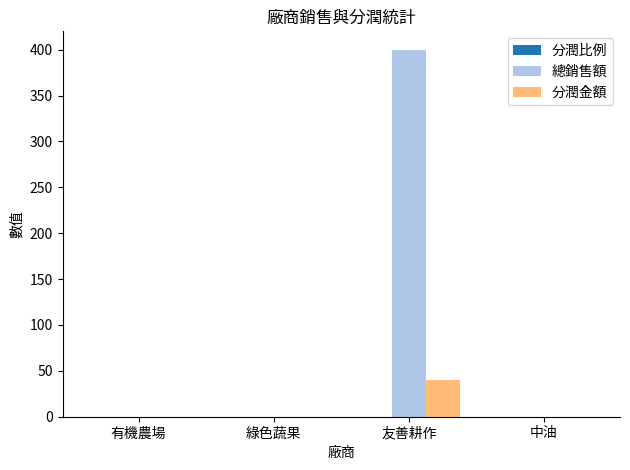

How many data points does each series have?

4